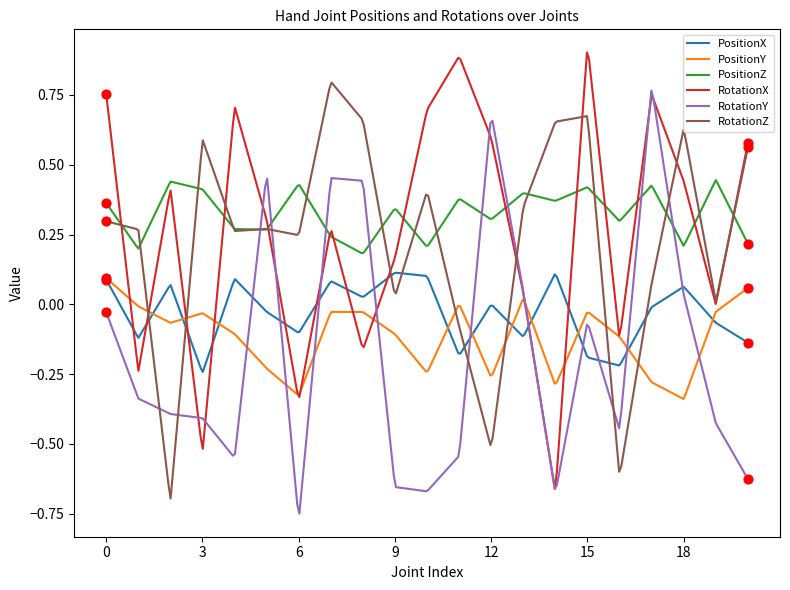

Which series has the largest total across all categories?

PositionZ